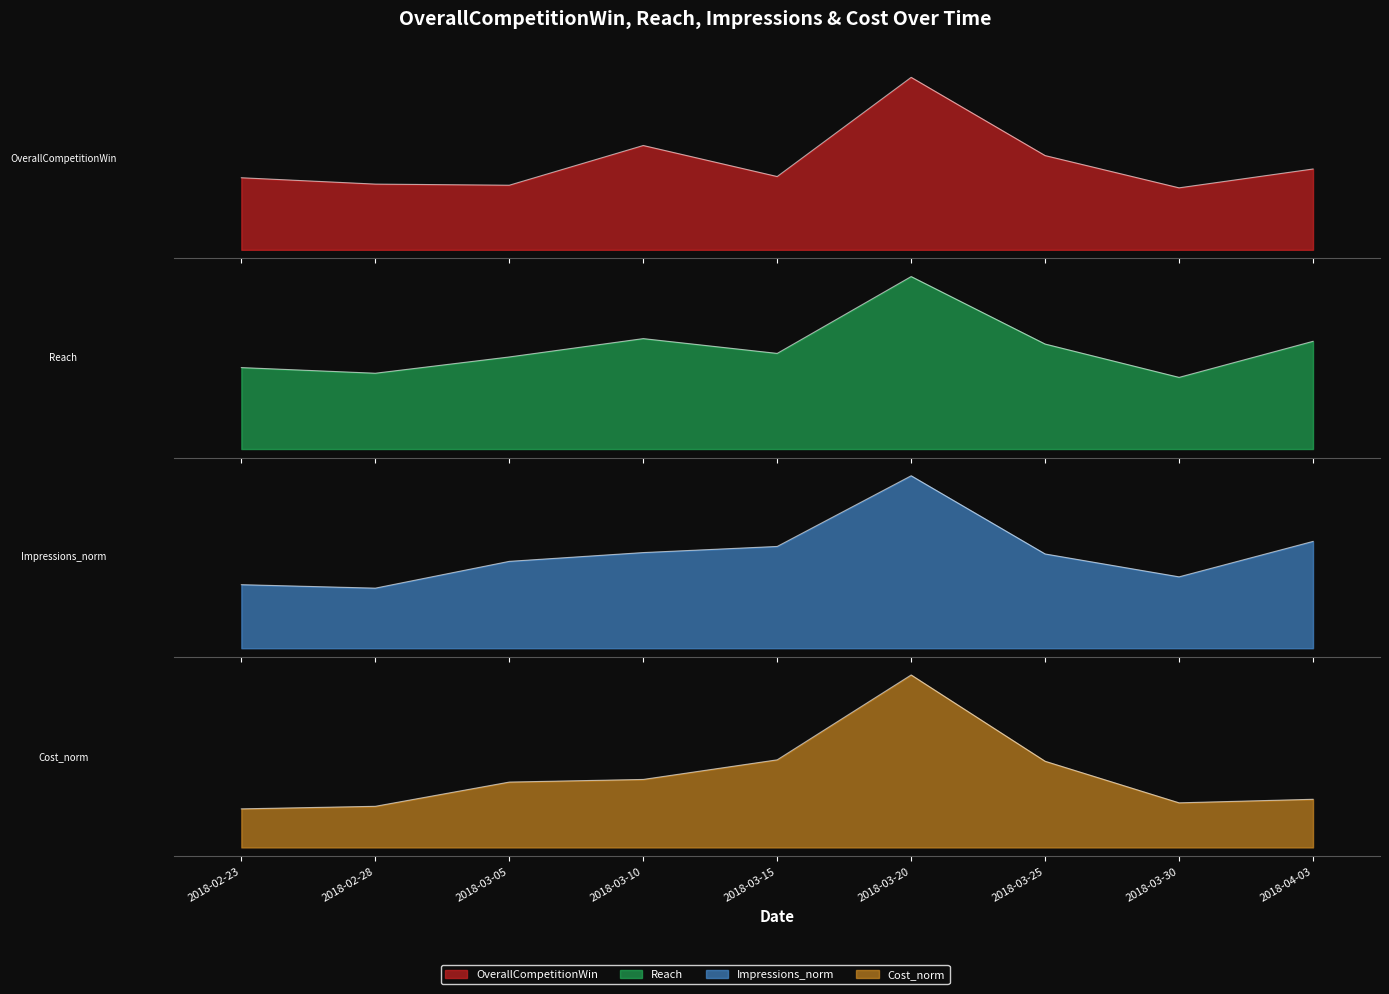

What is the total value across all series at 2018-03-15?

0.6